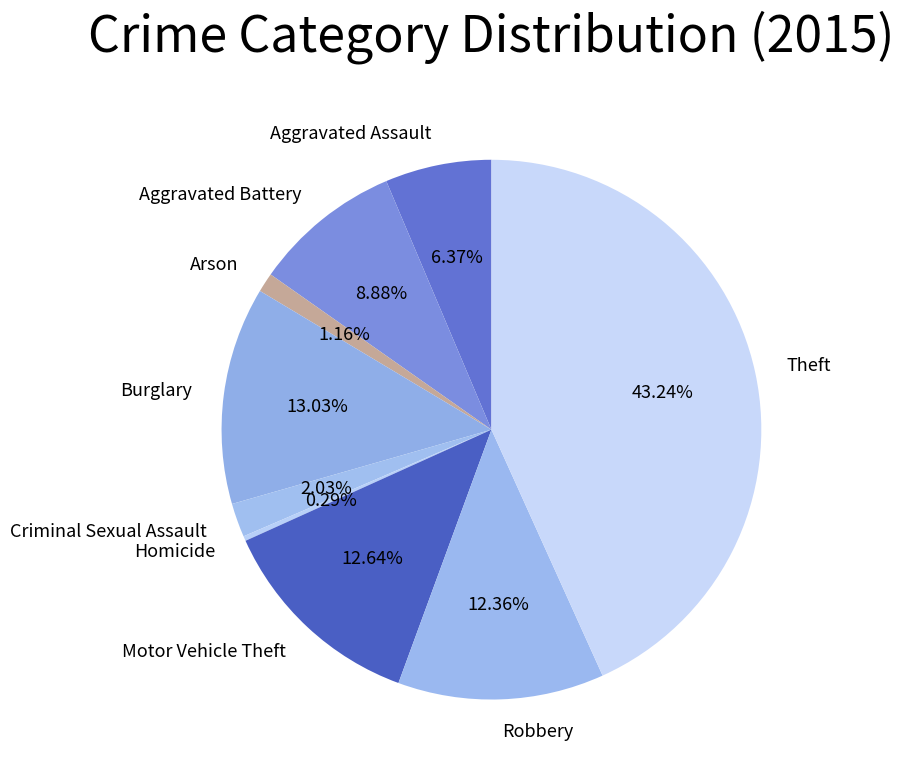

How many slices are in this pie chart?

9